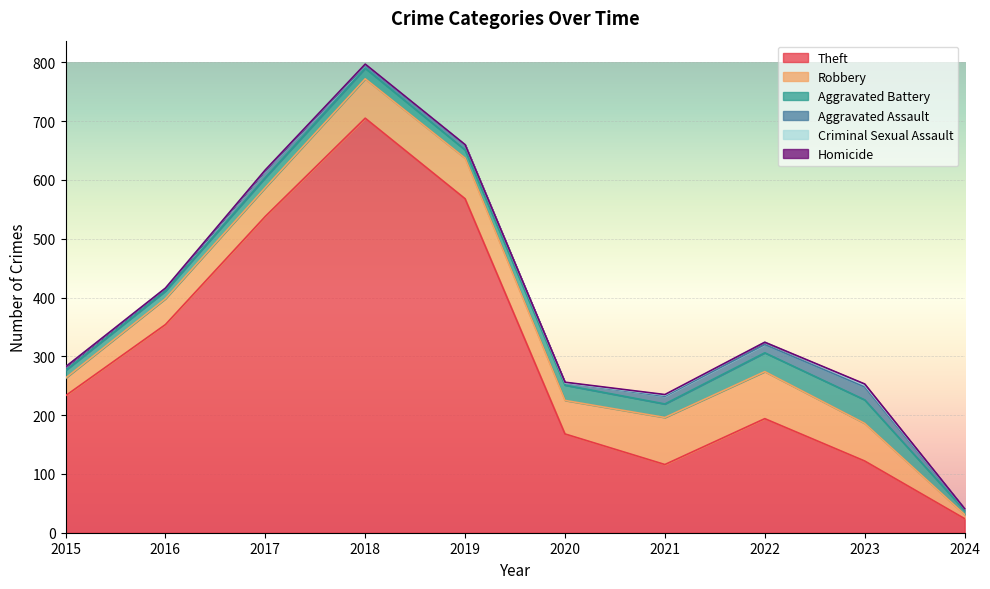

How many data points in Robbery are above 64?

4